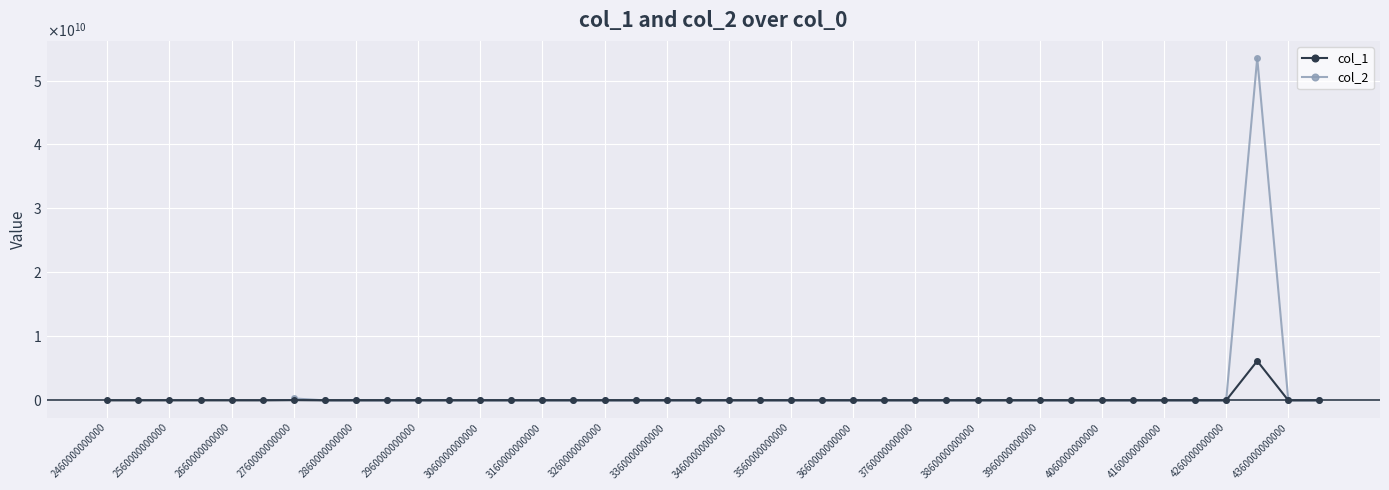

How many data points are less than 32473?

20